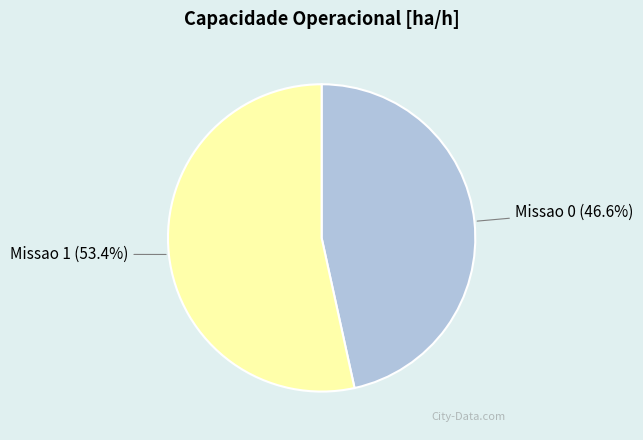

Between Missao 0 and Missao 1, which is larger?

Missao 1